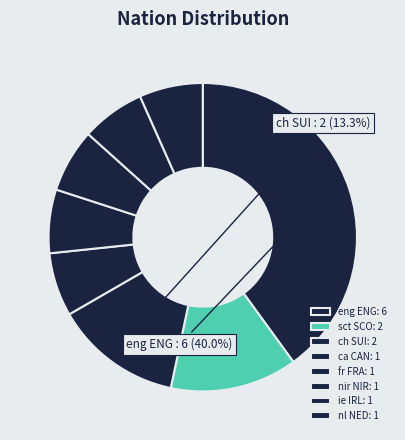

How many slices are in this pie chart?

8